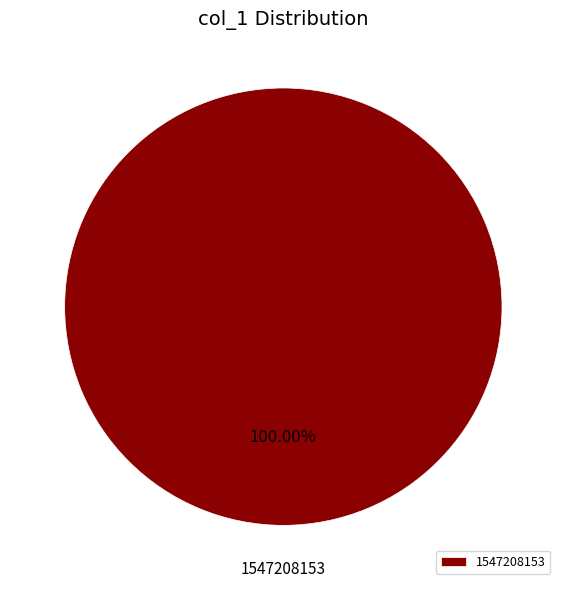

What is the majority slice?

1547208153